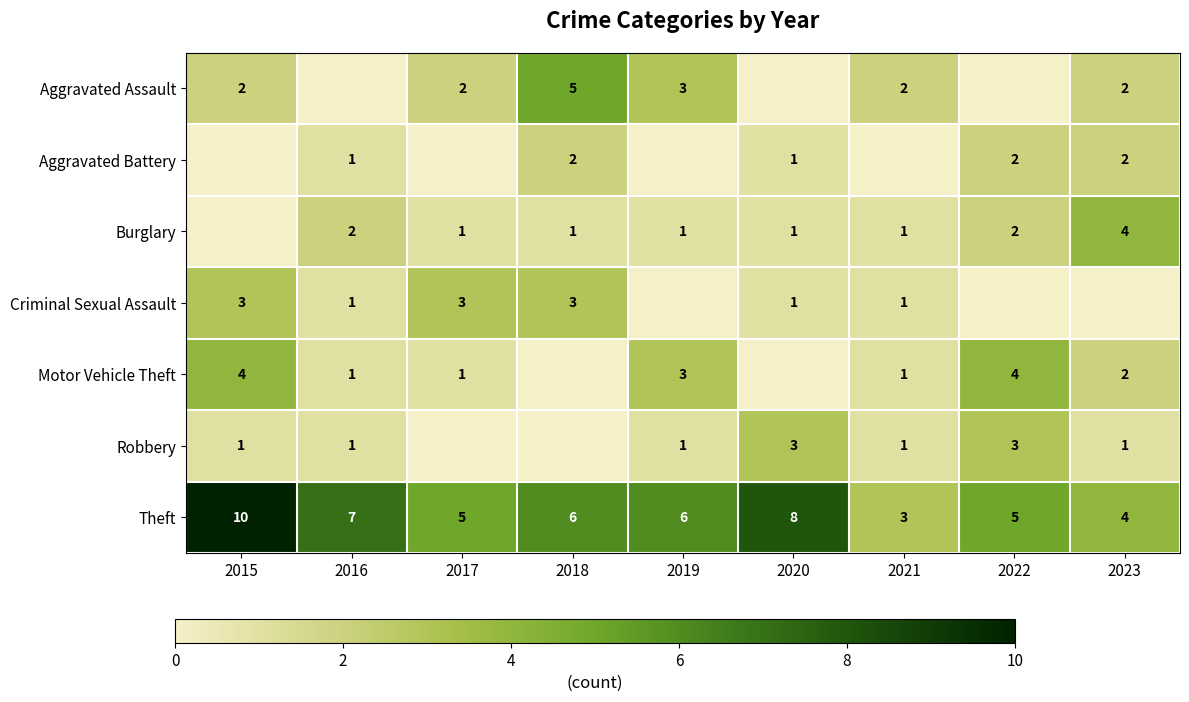

Which category has the lowest value across all series?

2016